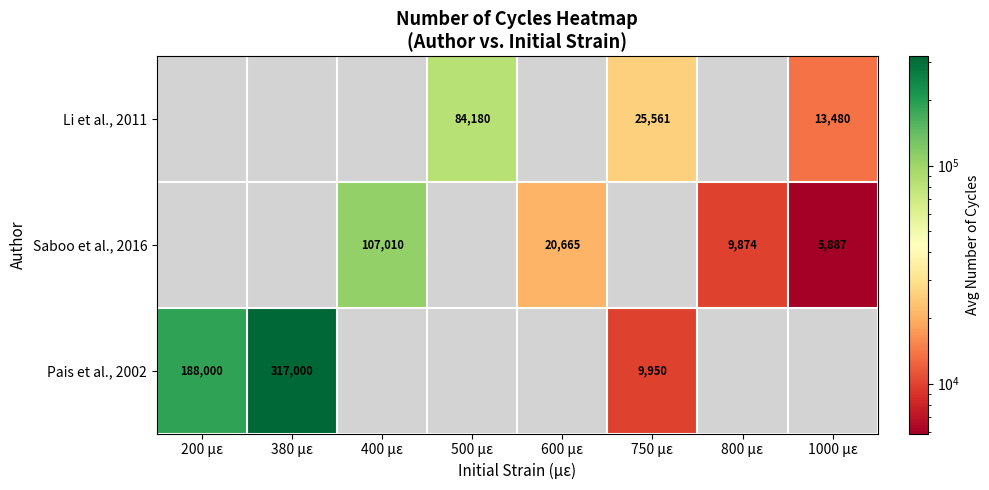

The Pais et al., 2002 series shows 9950 at 750 µε. True or false?

True